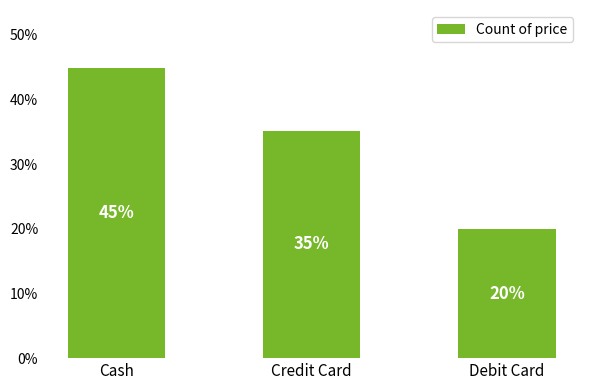

At which label is the value closest to 32?

Credit Card